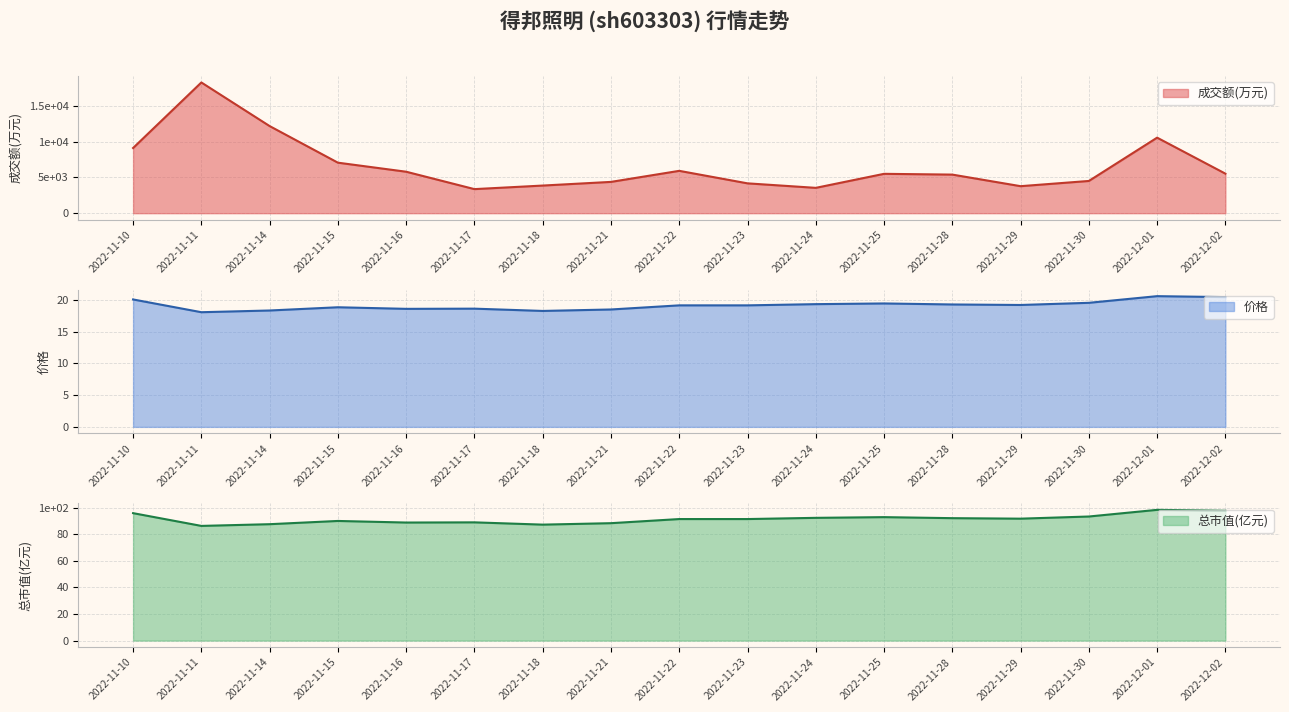

Is the value of 价格 at 2022-11-10 greater than the value of 总市值(亿元) at 2022-11-29?

No